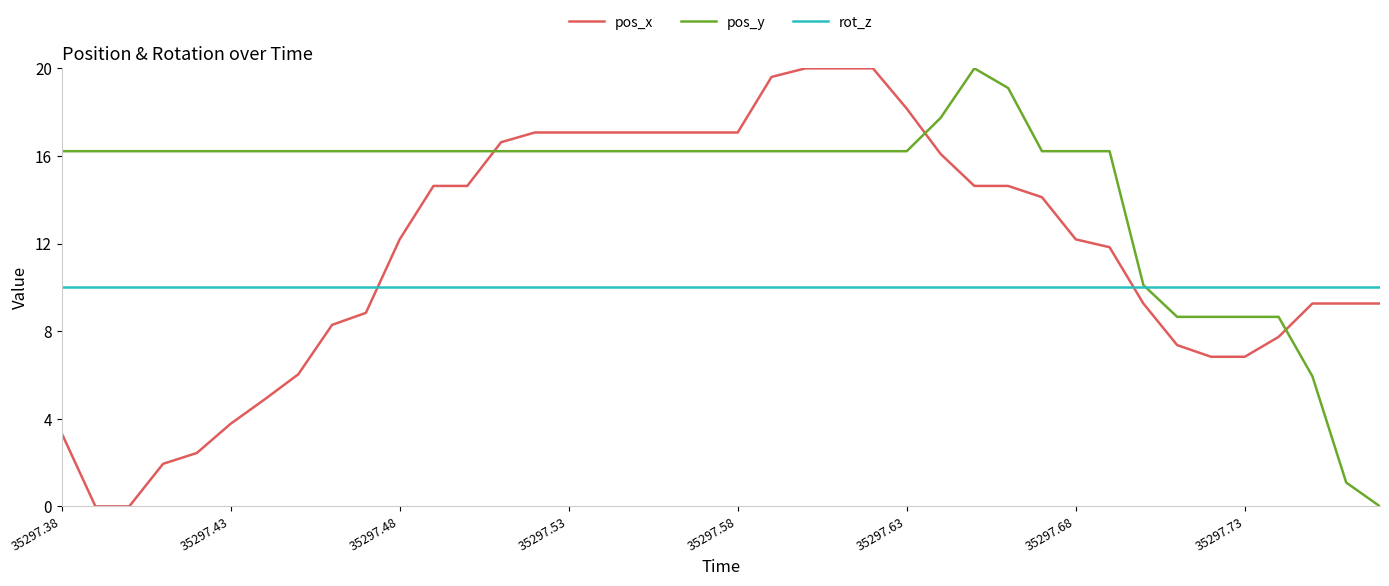

What is the difference between the maximum and minimum values in the pos_y series?

20.0